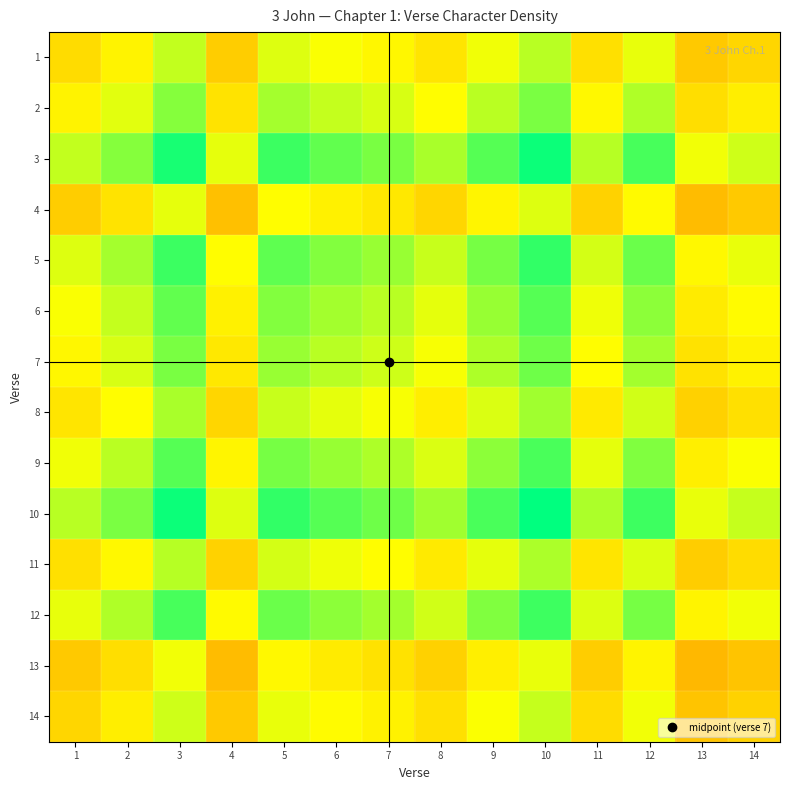

Reading right to left, transcribe all the data shown in this chart.

1: 14=56.2	13=52.6	12=69.7	11=58.7	10=75.8	9=68.5	8=59.9	7=64.8	6=67.2	5=70.9	4=53.8	3=74.6	2=63.6	1=57.5
2: 14=62.2	13=58.2	12=77.1	11=64.9	10=83.9	9=75.8	8=66.3	7=71.7	6=74.4	5=78.5	4=59.5	3=82.5	2=70.3	1=63.6
3: 14=73.0	13=68.2	12=90.5	11=76.2	10=98.4	9=88.9	8=77.8	7=84.1	6=87.3	5=92.0	4=69.8	3=96.8	2=82.5	1=74.6
4: 14=52.7	13=49.2	12=65.2	11=54.9	10=71.0	9=64.1	8=56.1	7=60.7	6=63.0	5=66.4	4=50.4	3=69.8	2=59.5	1=53.8
5: 14=69.4	13=64.9	12=86.0	11=72.4	10=93.5	9=84.5	8=73.9	7=80.0	6=83.0	5=87.5	4=66.4	3=92.0	2=78.5	1=70.9
6: 14=65.8	13=61.5	12=81.6	11=68.7	10=88.7	9=80.1	8=70.1	7=75.8	6=78.7	5=83.0	4=63.0	3=87.3	2=74.4	1=67.2
7: 14=63.4	13=59.3	12=78.6	11=66.2	10=85.5	9=77.2	8=67.6	7=73.1	6=75.8	5=80.0	4=60.7	3=84.1	2=71.7	1=64.8
8: 14=58.6	13=54.8	12=72.7	11=61.2	10=79.0	9=71.4	8=62.5	7=67.6	6=70.1	5=73.9	4=56.1	3=77.8	2=66.3	1=59.9
9: 14=67.0	13=62.6	12=83.0	11=69.9	10=90.3	9=81.6	8=71.4	7=77.2	6=80.1	5=84.5	4=64.1	3=88.9	2=75.8	1=68.5
10: 14=74.2	13=69.4	12=91.9	11=77.4	10=100.0	9=90.3	8=79.0	7=85.5	6=88.7	5=93.5	4=71.0	3=98.4	2=83.9	1=75.8
11: 14=57.4	13=53.7	12=71.2	11=59.9	10=77.4	9=69.9	8=61.2	7=66.2	6=68.7	5=72.4	4=54.9	3=76.2	2=64.9	1=58.7
12: 14=68.2	13=63.8	12=84.5	11=71.2	10=91.9	9=83.0	8=72.7	7=78.6	6=81.6	5=86.0	4=65.2	3=90.5	2=77.1	1=69.7
13: 14=51.5	13=48.1	12=63.8	11=53.7	10=69.4	9=62.6	8=54.8	7=59.3	6=61.5	5=64.9	4=49.2	3=68.2	2=58.2	1=52.6
14: 14=55.0	13=51.5	12=68.2	11=57.4	10=74.2	9=67.0	8=58.6	7=63.4	6=65.8	5=69.4	4=52.7	3=73.0	2=62.2	1=56.2